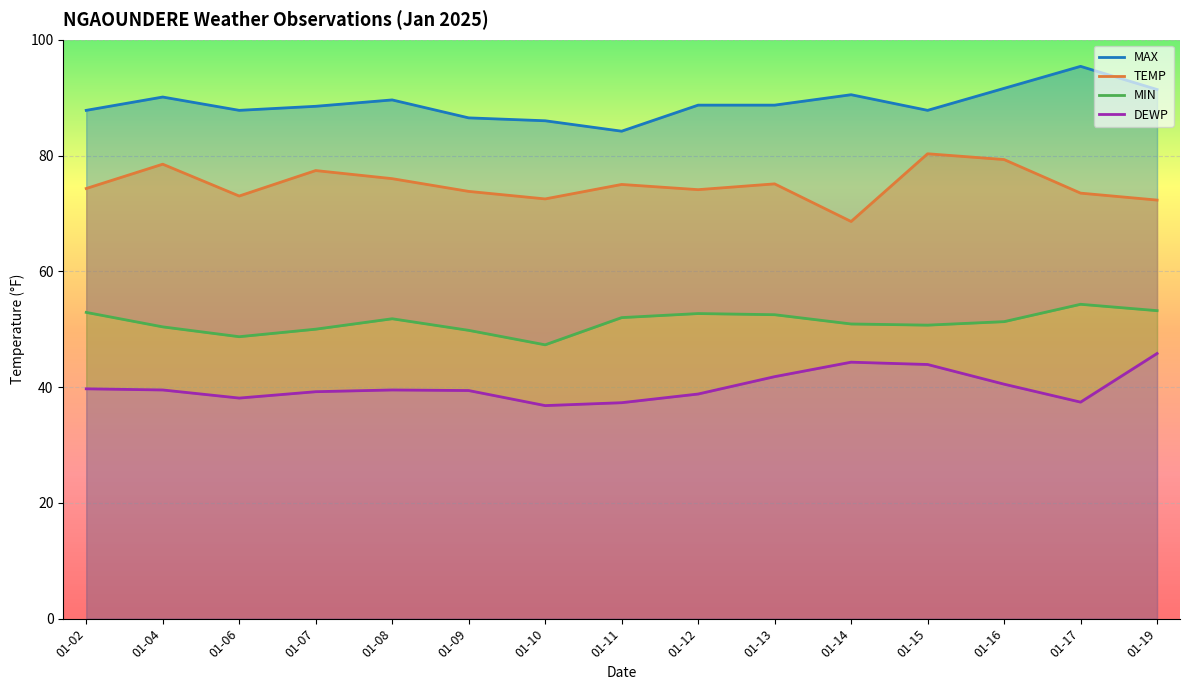

Between 01-09 and 01-10, which is larger?

01-09